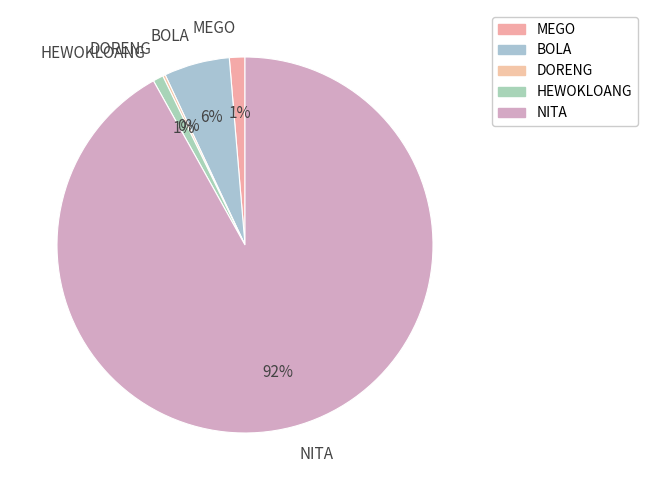

Is the sum of HEWOKLOANG and MEGO greater than half?

No